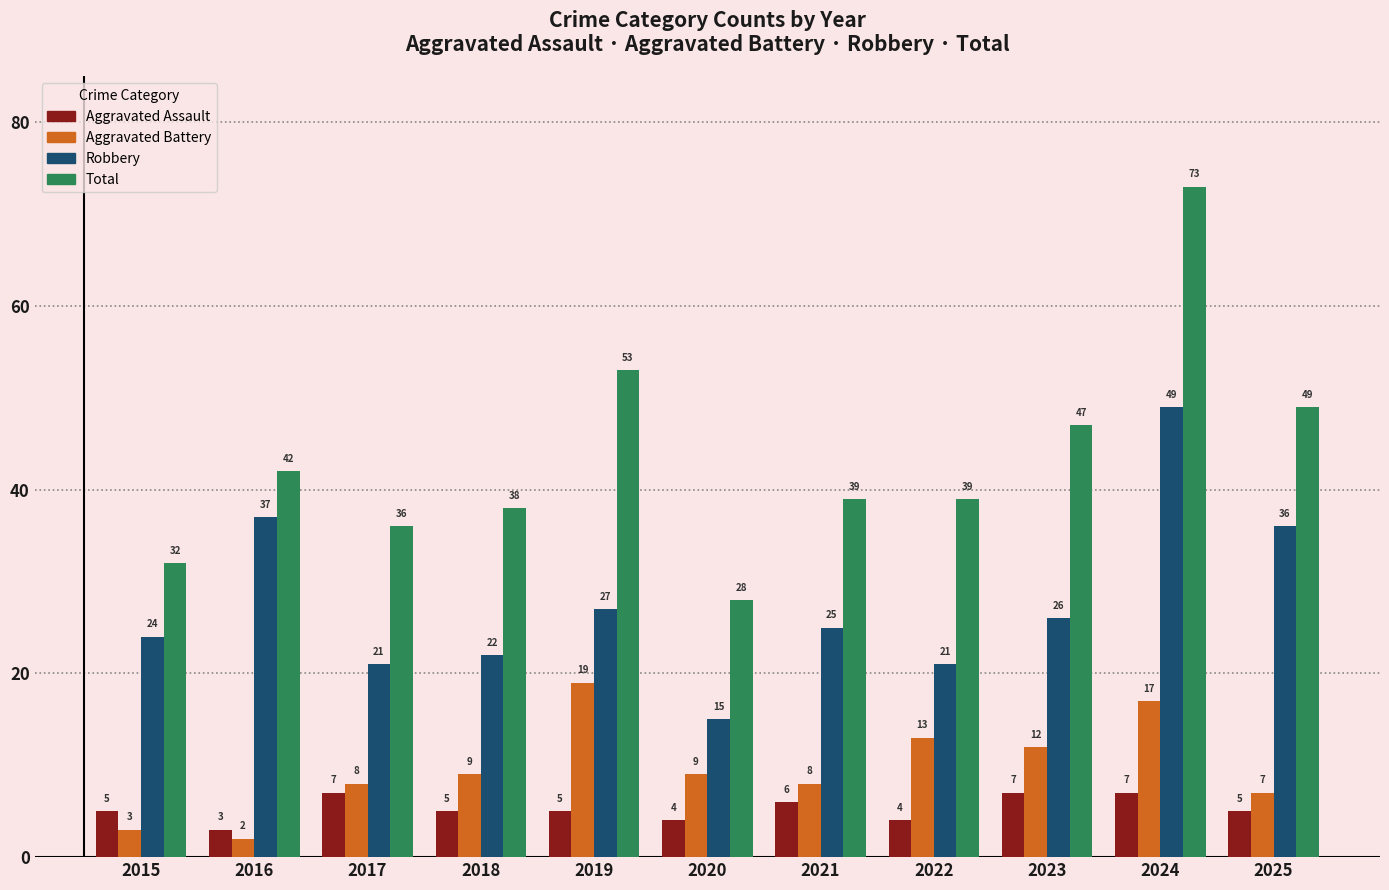

At which category is the sum across all series the highest?

2024